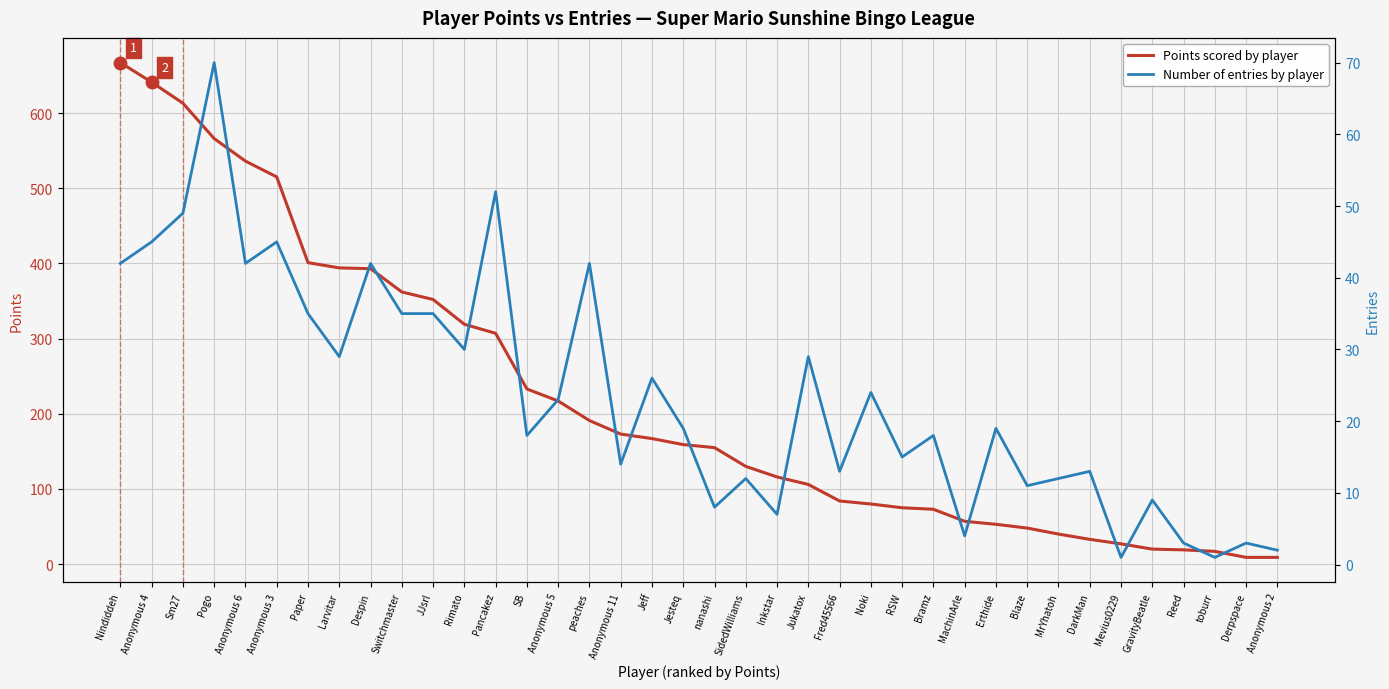

What is the difference between the Entries values at Reed and Jesteq?

16